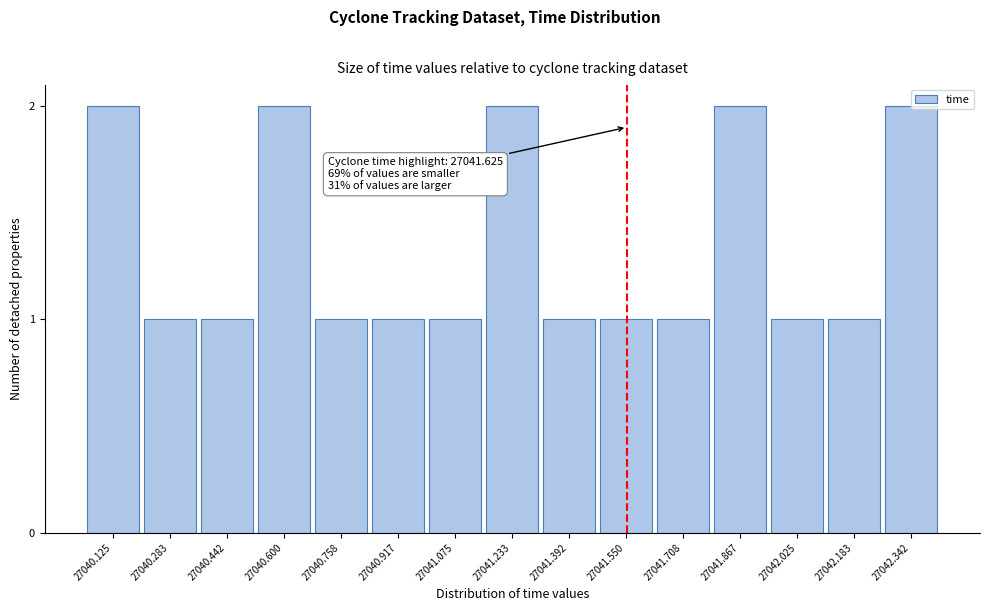

What is the value of the 3rd bar from the left?

1